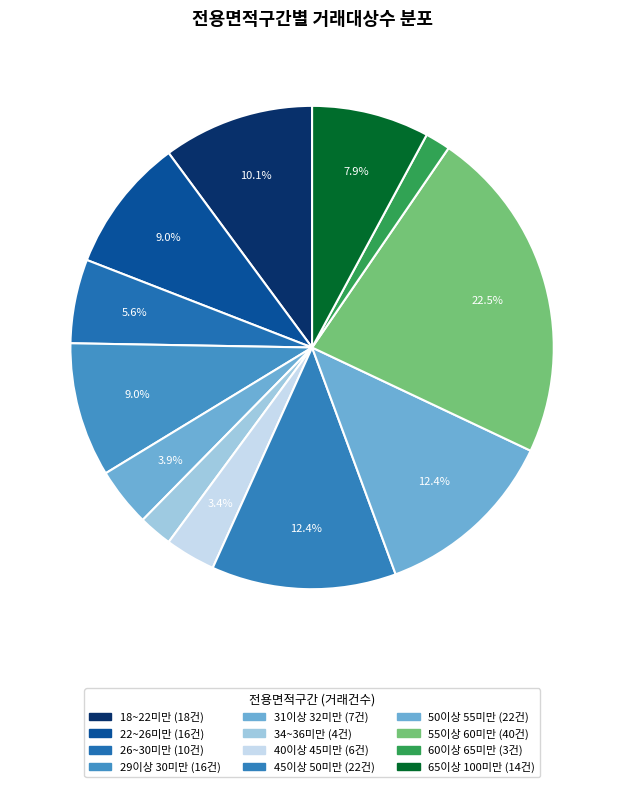

How many slices are in this pie chart?

12